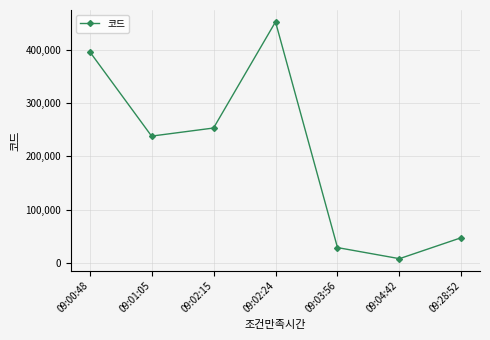

What is the label of the 7th point from the right?

09:00:48